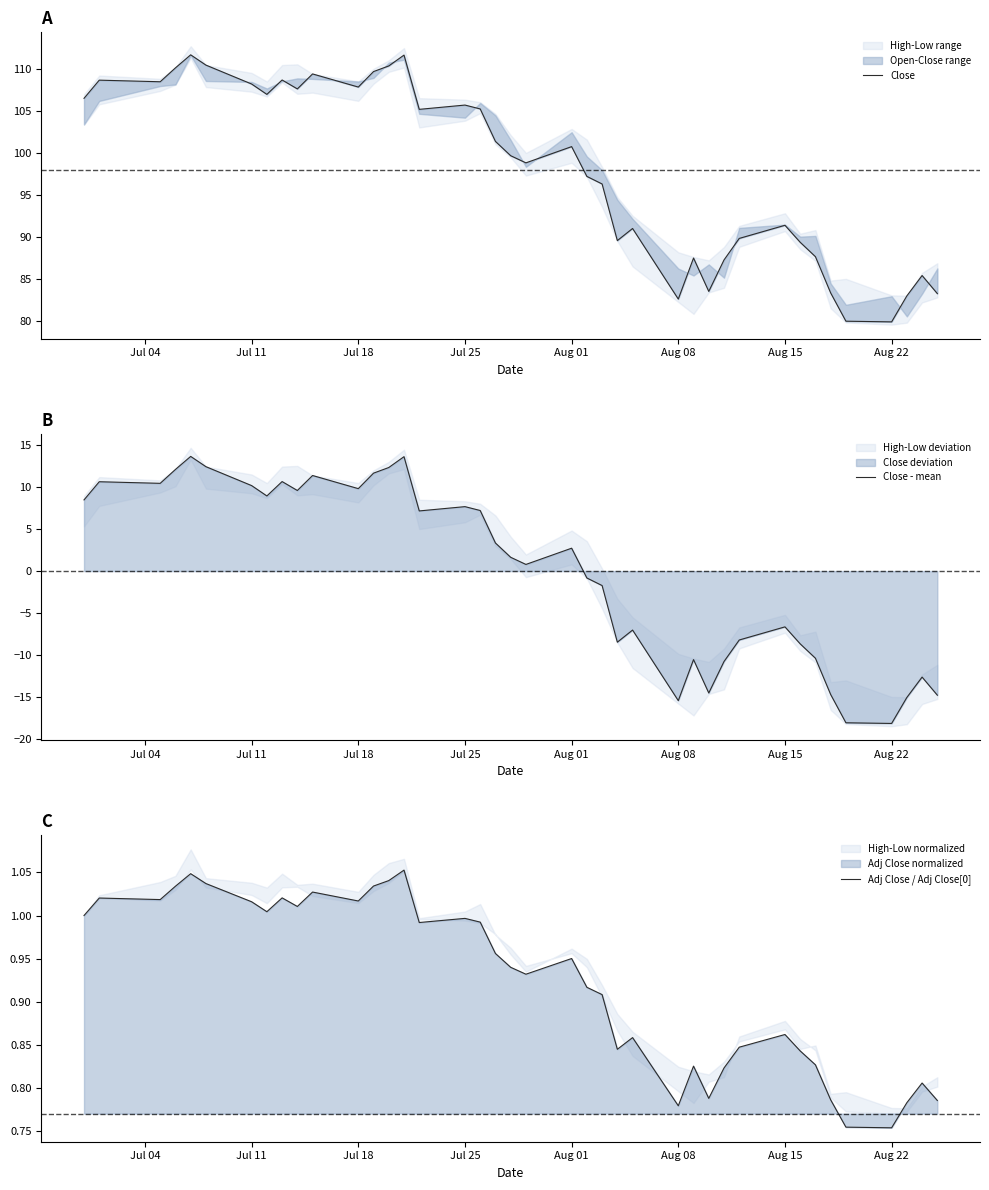

Is it true that Close - mean equals 0.5 at Aug 01?

False